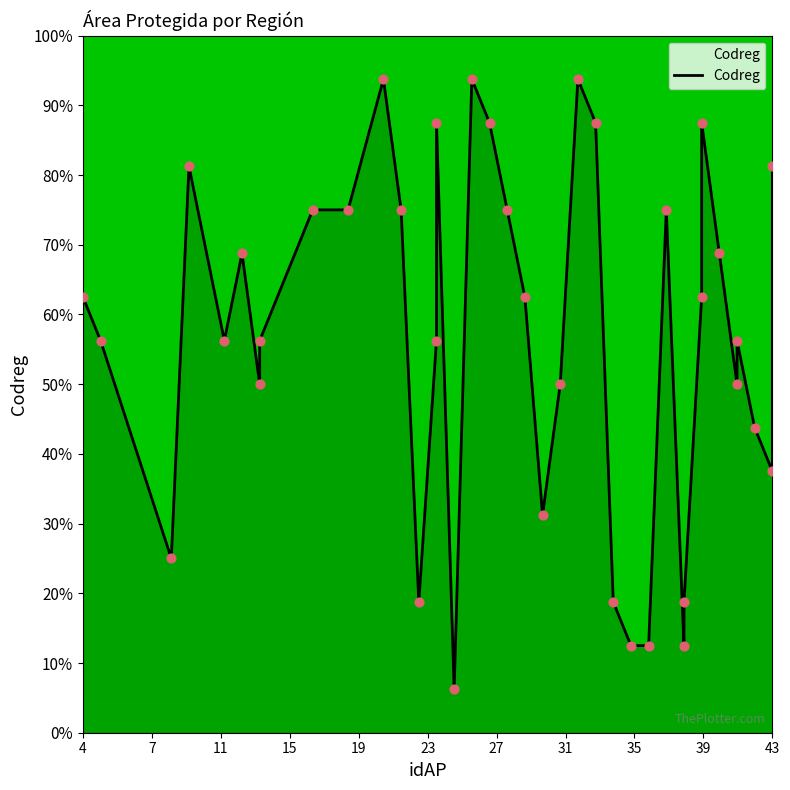

What is the ratio of the value at 7 to the value at 43?

0.6